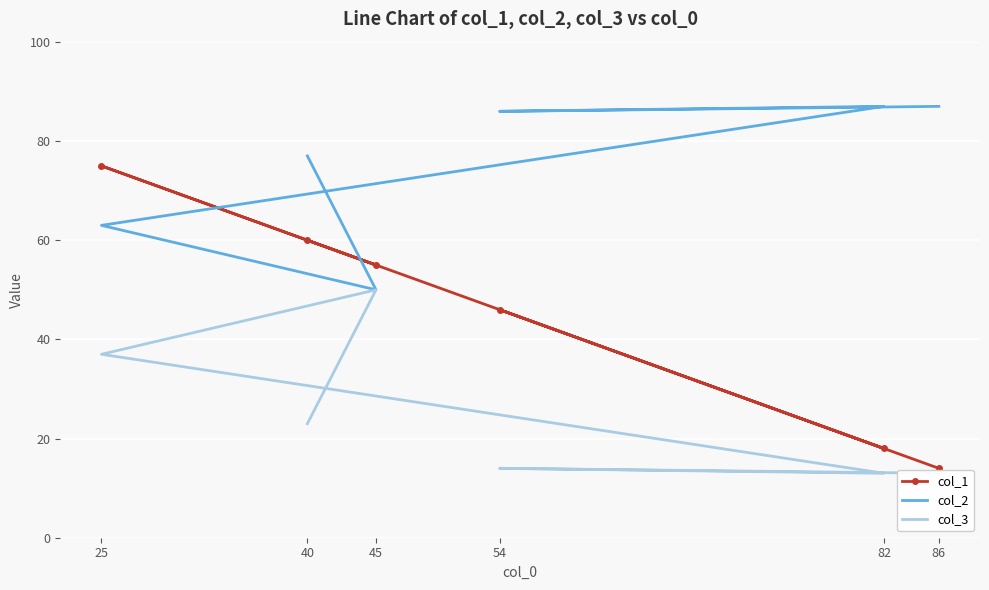

What is the average value of the col_2 series?

75